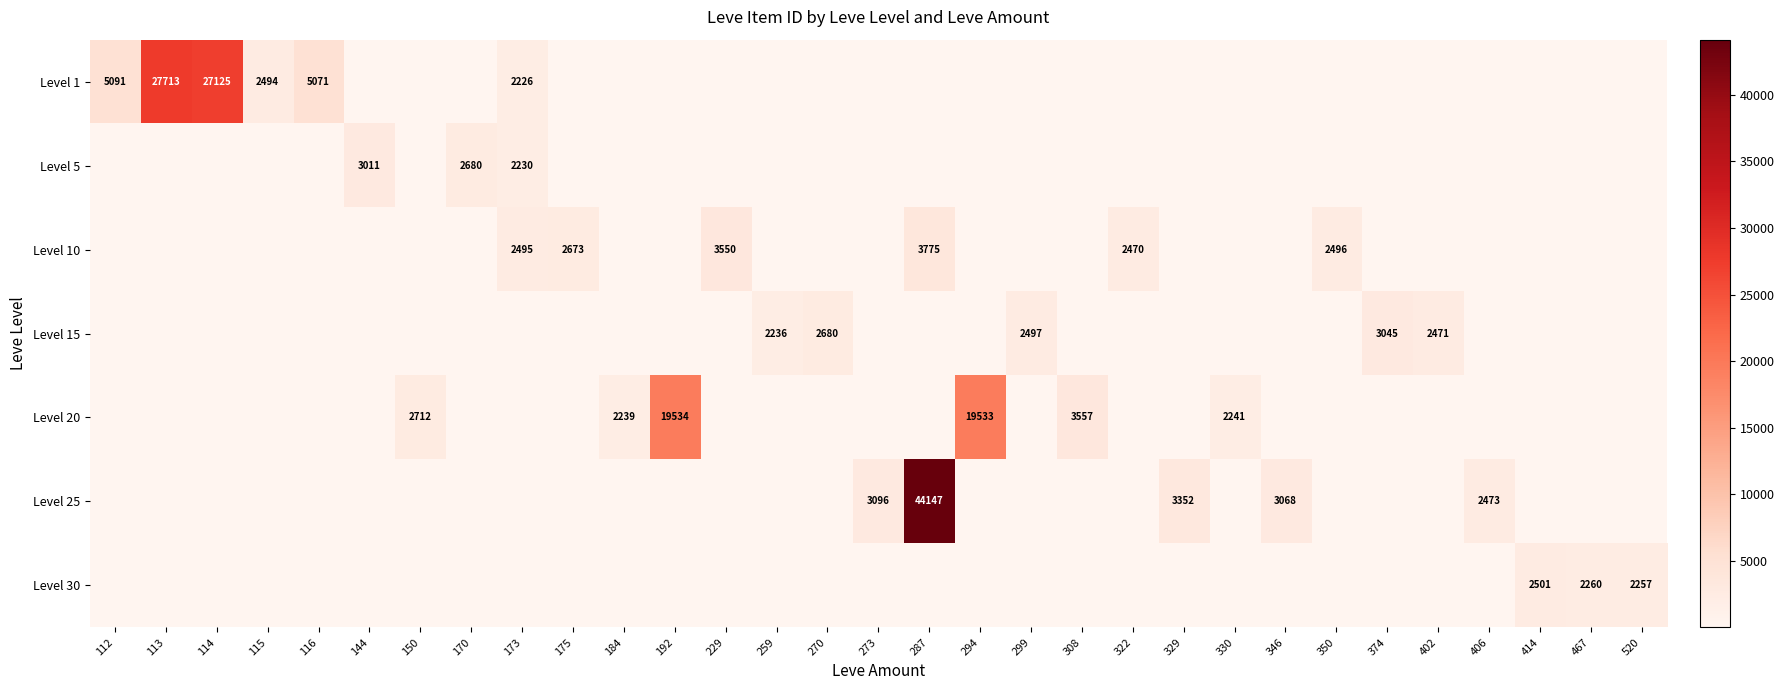

Which has a higher value, 322 or 115?

115